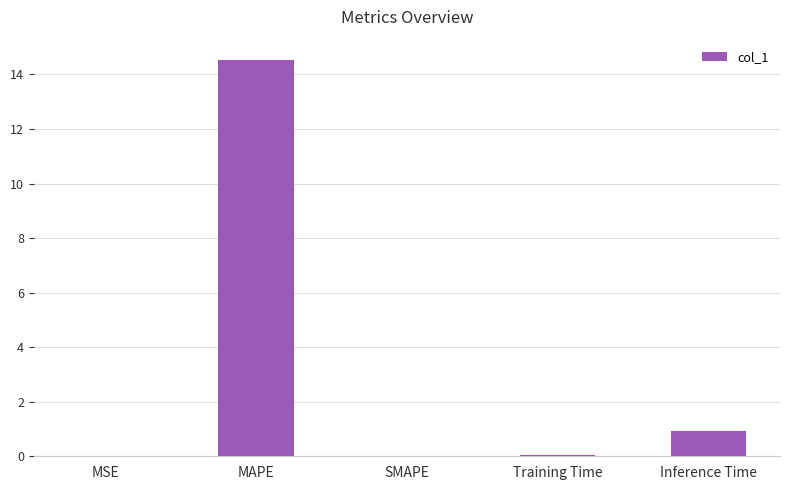

Where is the data nearest to the value 7?

Inference Time